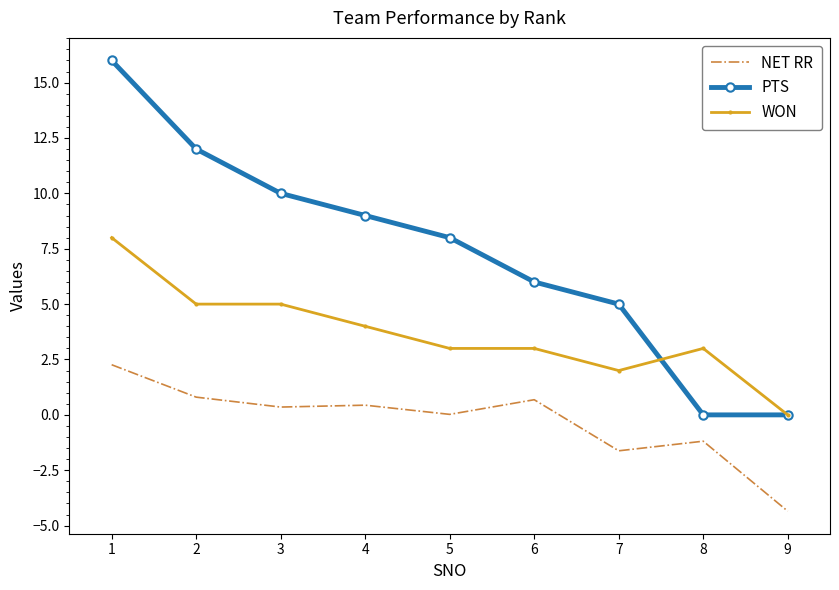

True or false: PTS and NET RR intersect in this chart.

False